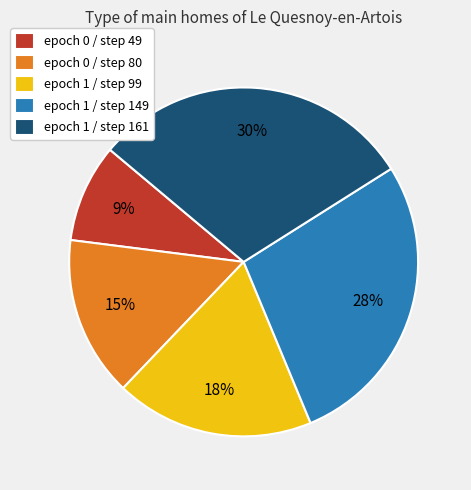

Rank the categories by value from lowest to highest.

epoch 0 / step 49, epoch 0 / step 80, epoch 1 / step 99, epoch 1 / step 149, epoch 1 / step 161